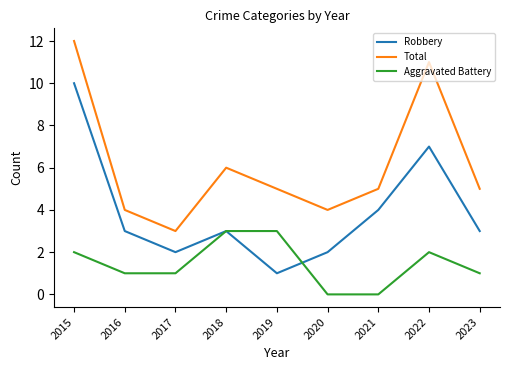

Rank the series by their average value, from lowest to highest.

Aggravated Battery, Robbery, Total